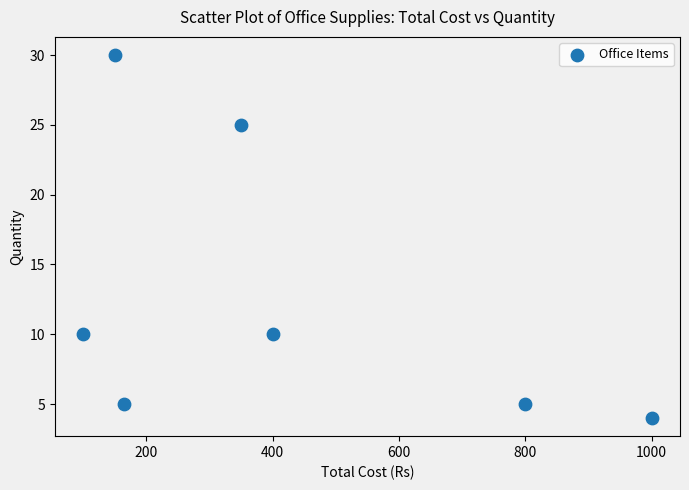

What is the range of Y values (max minus min)?

26